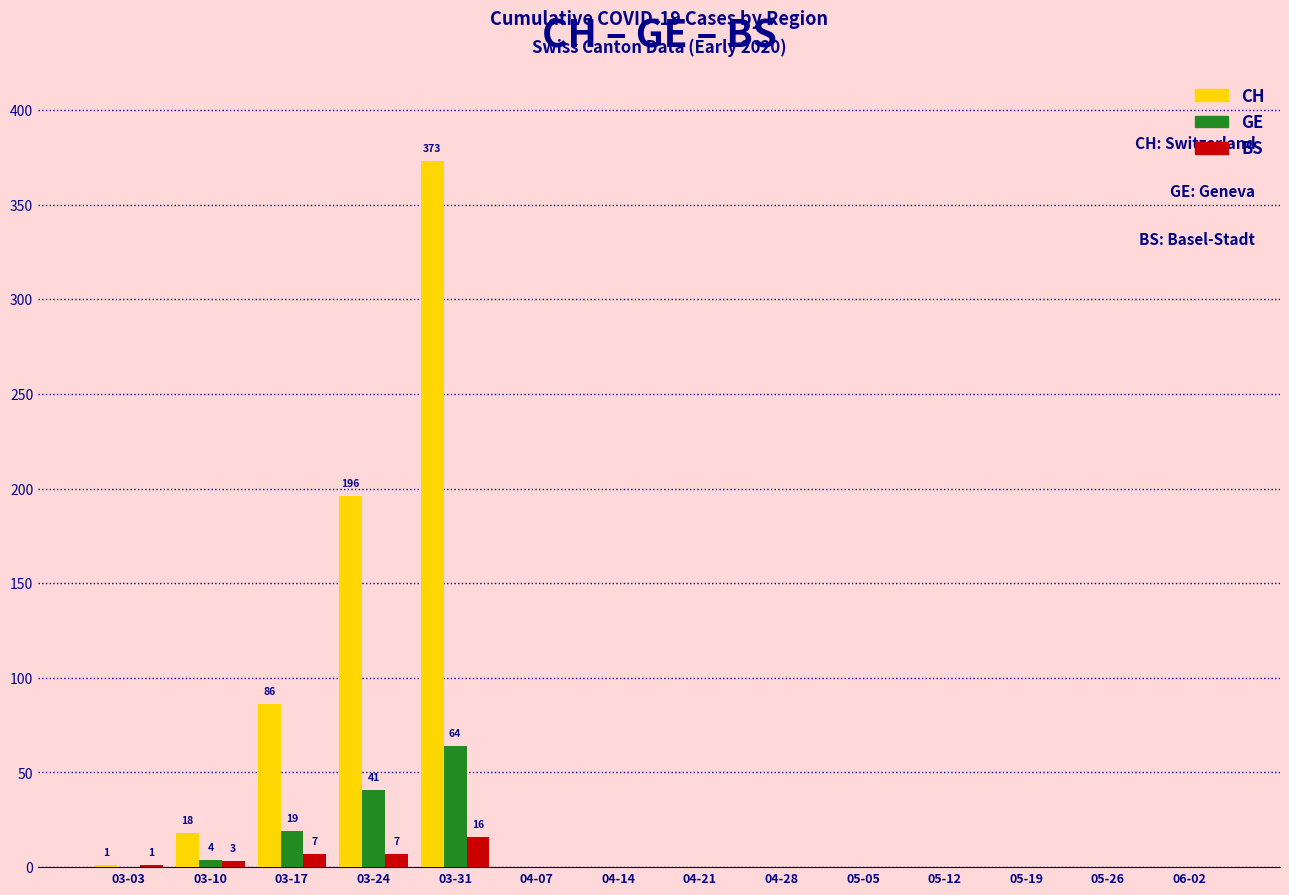

How many data points does each series have?

14